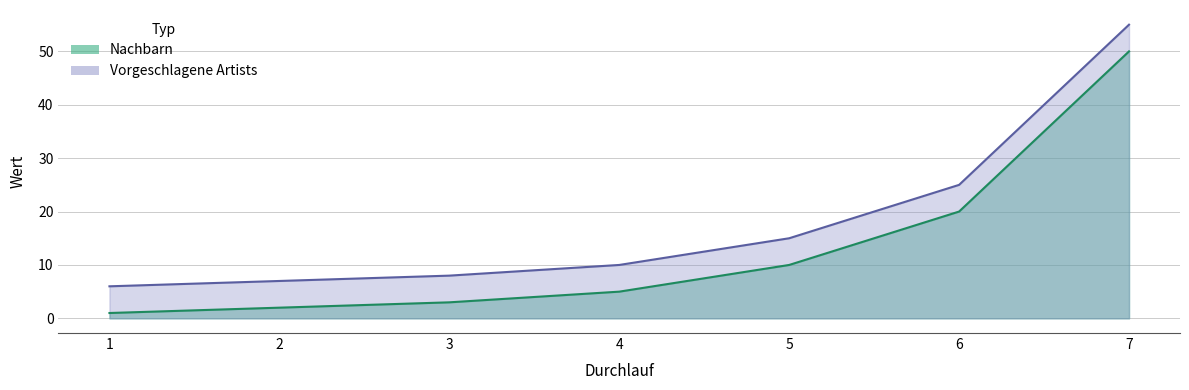

What is the total value across all series at 6?

45